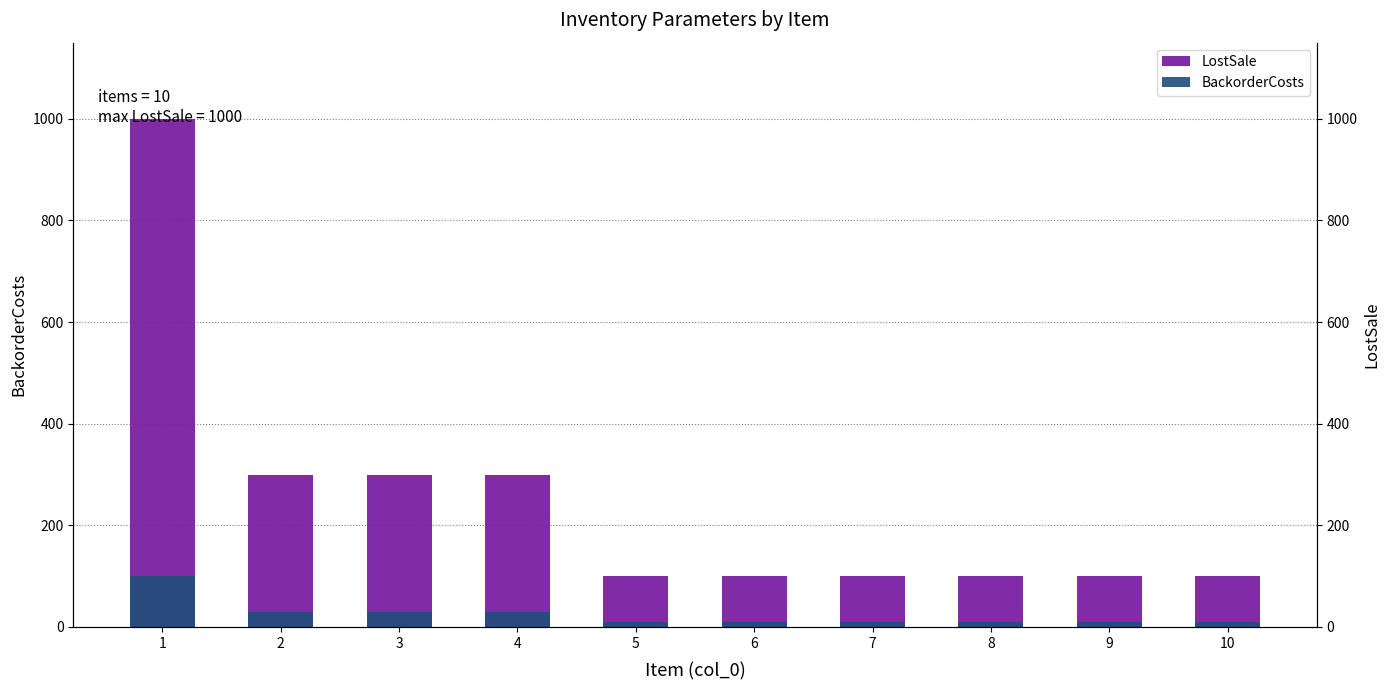

Reading left to right, transcribe all the data shown in this chart.

LostSale: 1=1000	2=300	3=300	4=300	5=100	6=100	7=100	8=100	9=100	10=100
BackorderCosts: 1=100	2=30	3=30	4=30	5=10	6=10	7=10	8=10	9=10	10=10